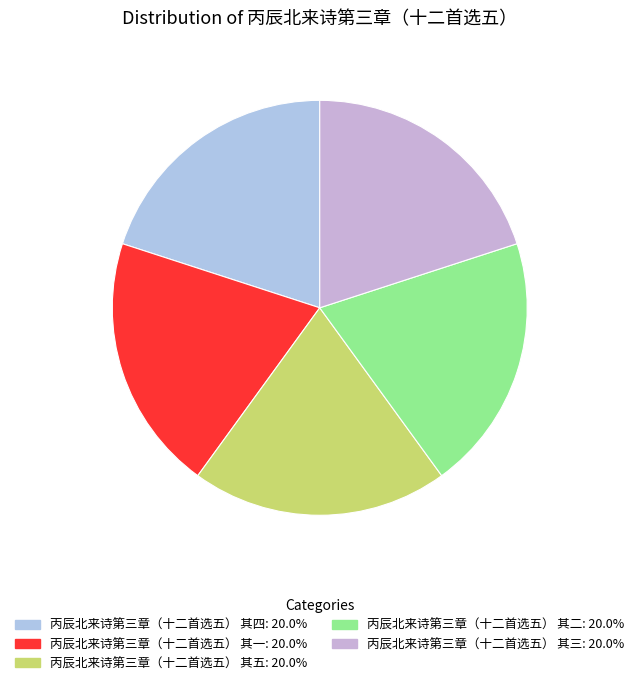

Combined, what portion of the pie is 丙辰北来诗第三章（十二首选五） 其三 and 丙辰北来诗第三章（十二首选五） 其一?

40.0%